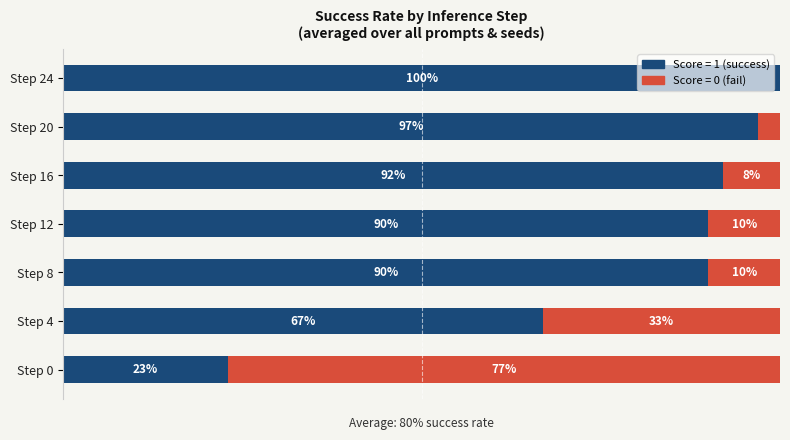

Where is Score = 1 (success) nearest to the value 61?

Step 4